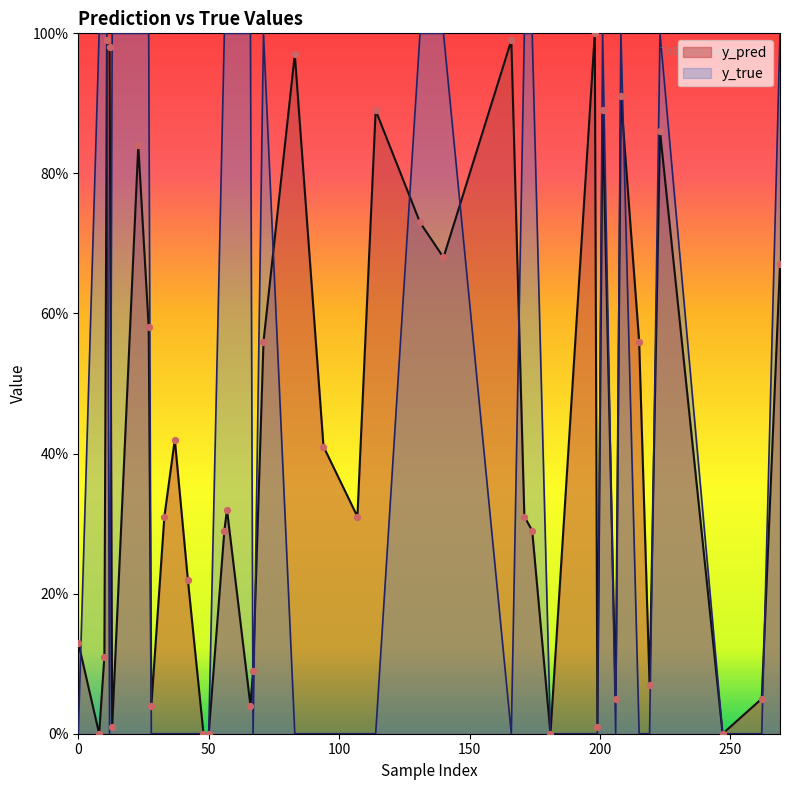

Which series has the largest Y range (max minus min)?

y_pred